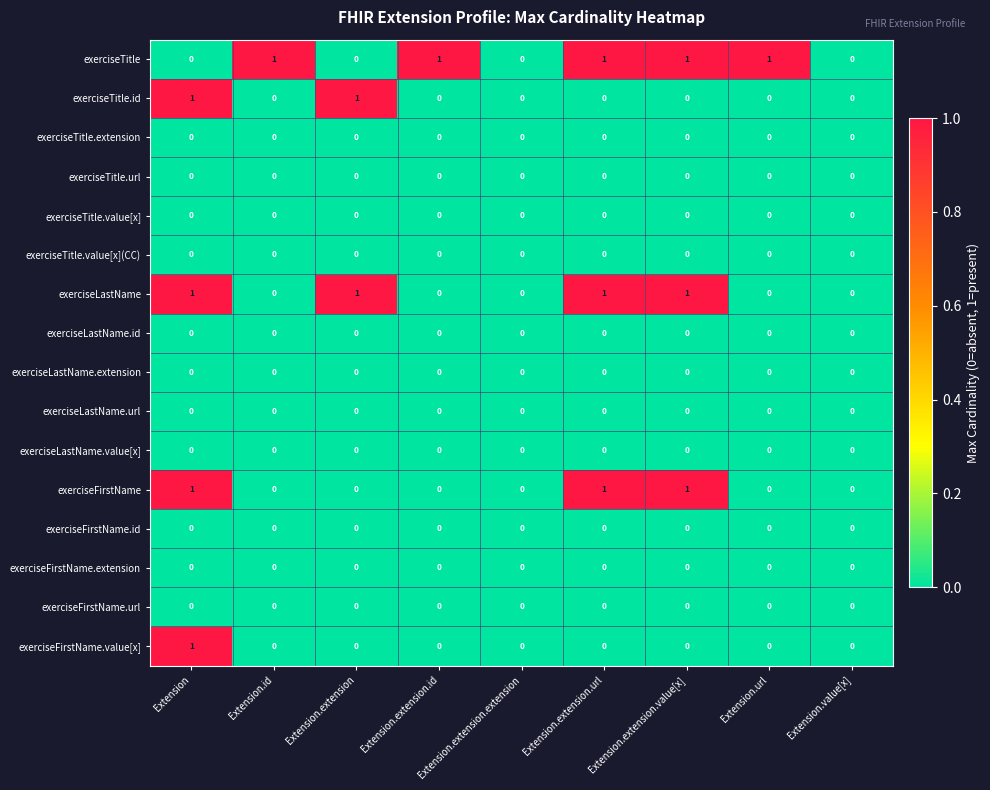

The value of exerciseTitle.extension at Extension.value[x] is 0. True or false?

True